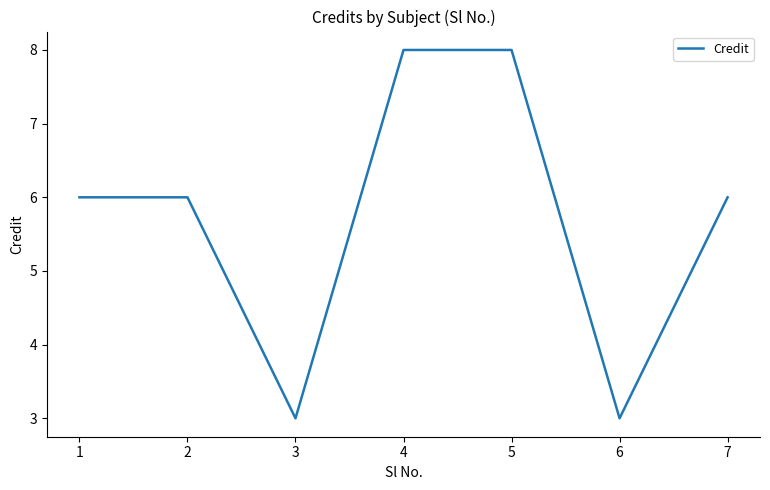

How many lines are shown in the chart?

1